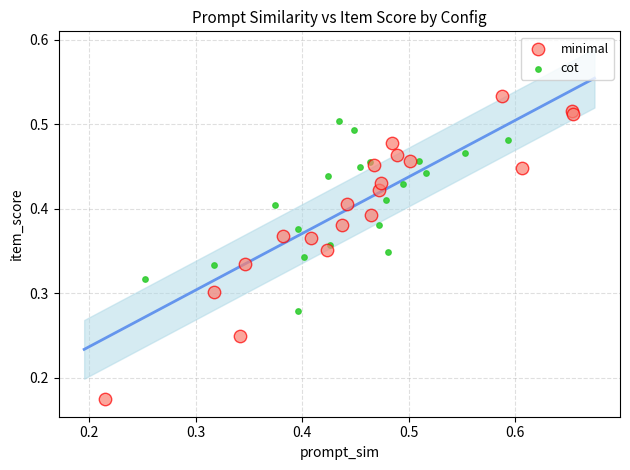

Which series has the largest Y range (max minus min)?

minimal